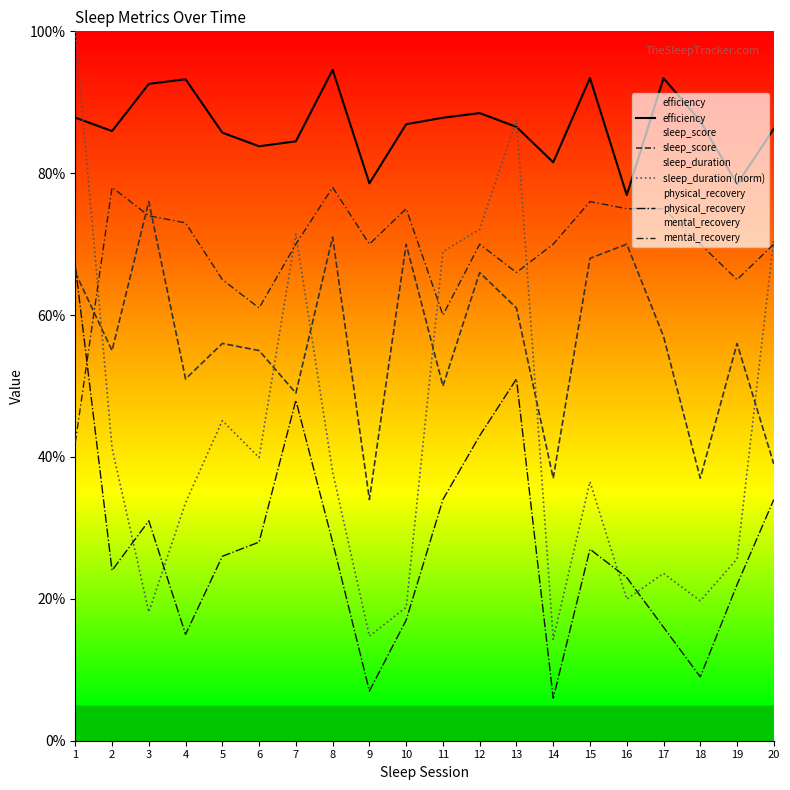

What is the value of the efficiency point at the 1st from the left?

87.8